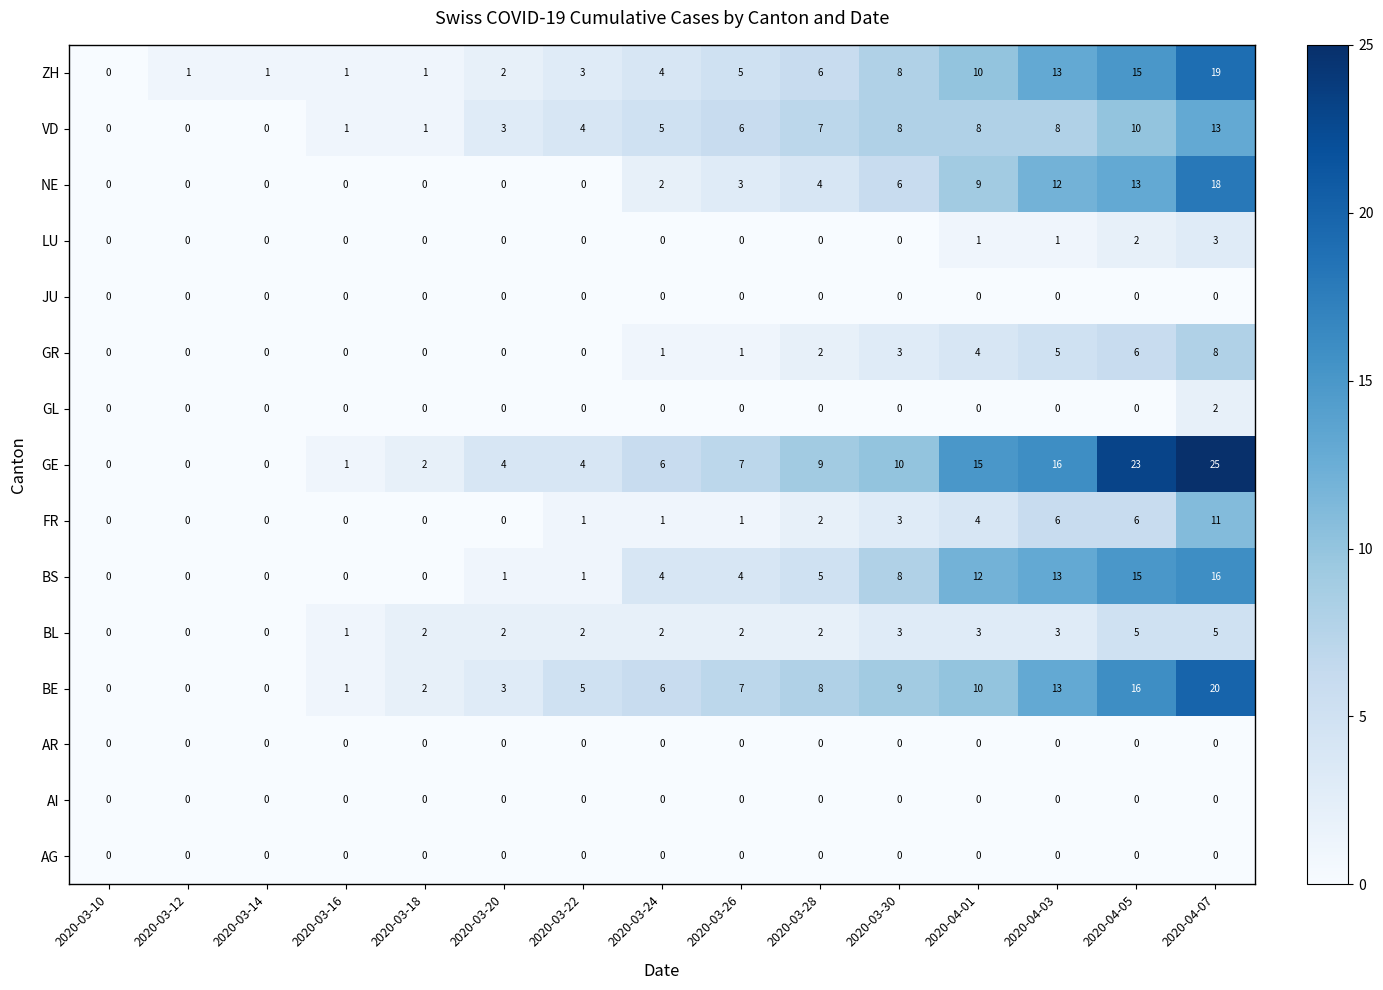

Which series has the widest spread of values?

GE